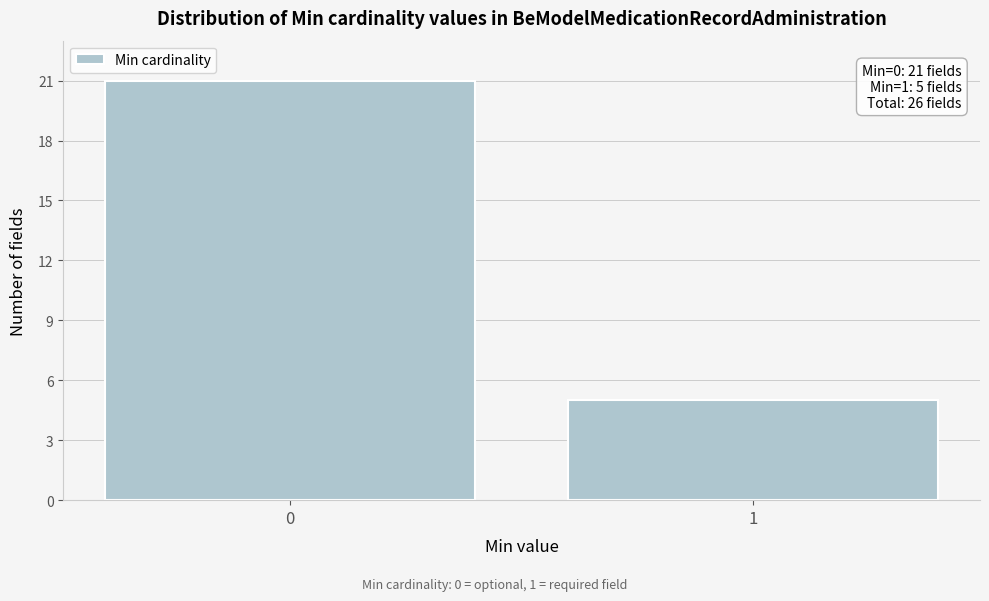

Reading left to right, extract all data points from this chart.

0=21	1=5